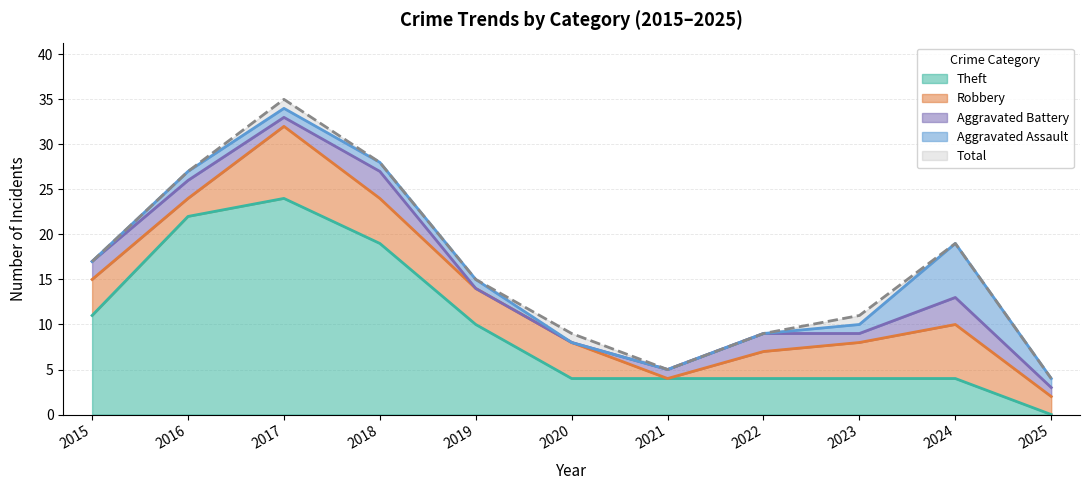

Is it true that Robbery equals 0 at 2021?

True